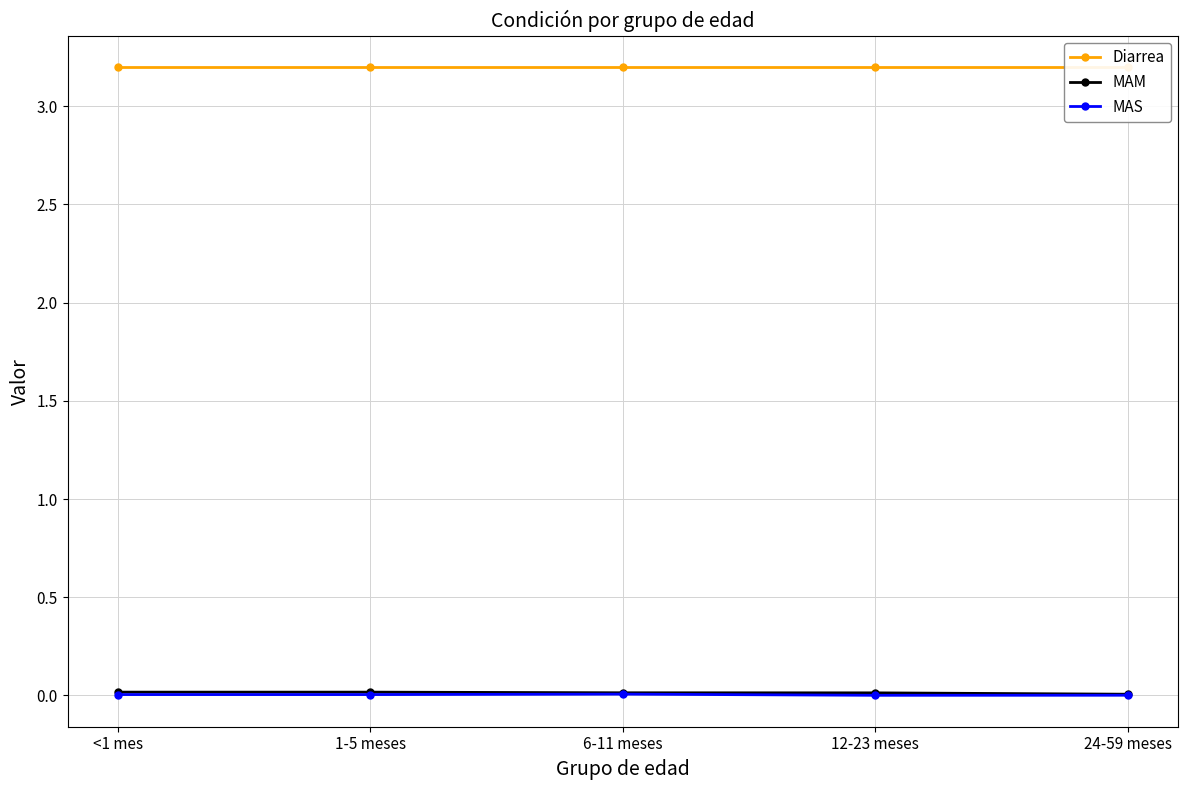

What is the spread (max minus min) of values at 12-23 meses?

3.2